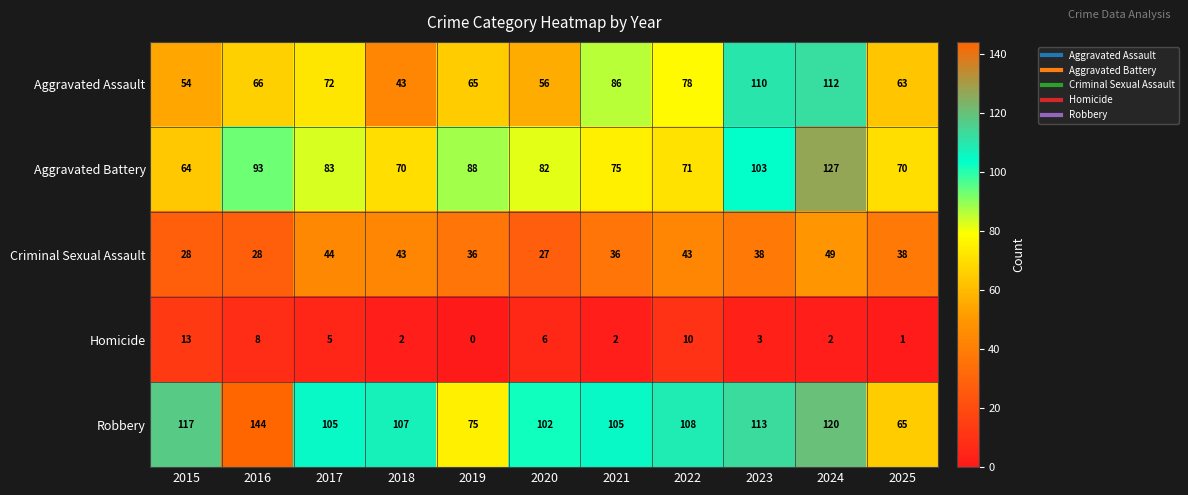

Read the Aggravated Battery value at 2016.

93